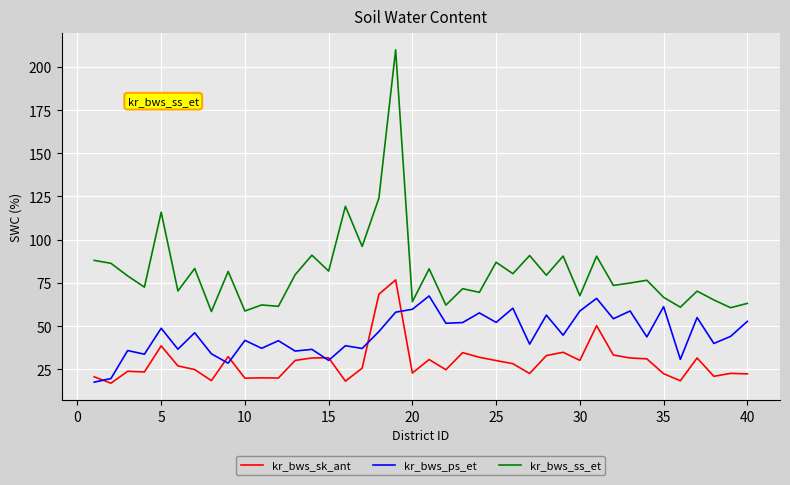

List the series in order of their peak value, highest first.

kr_bws_ss_et, kr_bws_sk_ant, kr_bws_ps_et